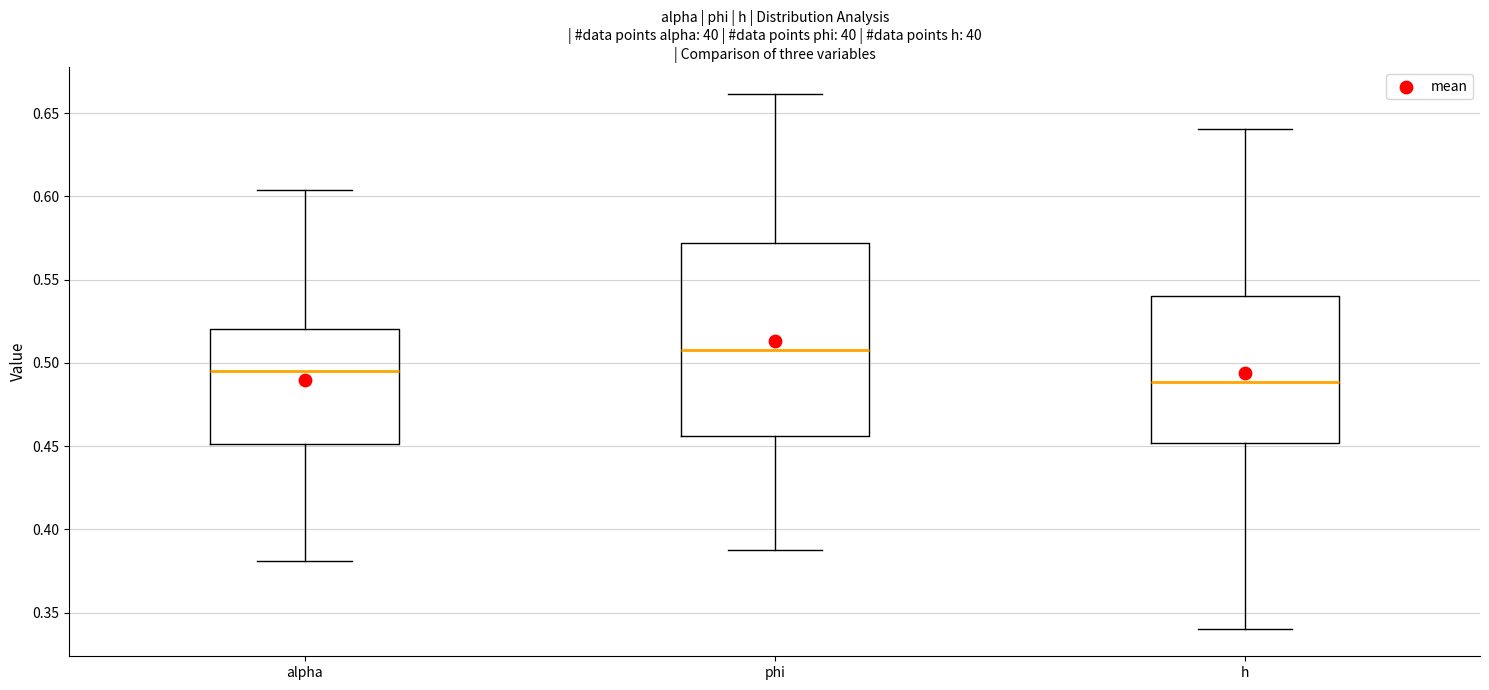

Where does the lower whisker of the box for phi end on the y-axis? The values are not printed on the chart, so give them approximately, as read against the axis.

0.385